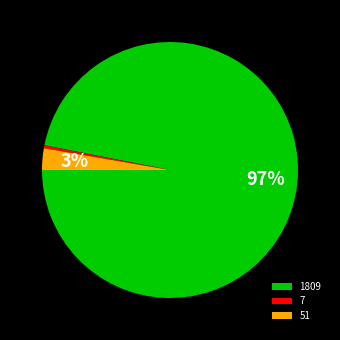

Which slice is the largest?

1809